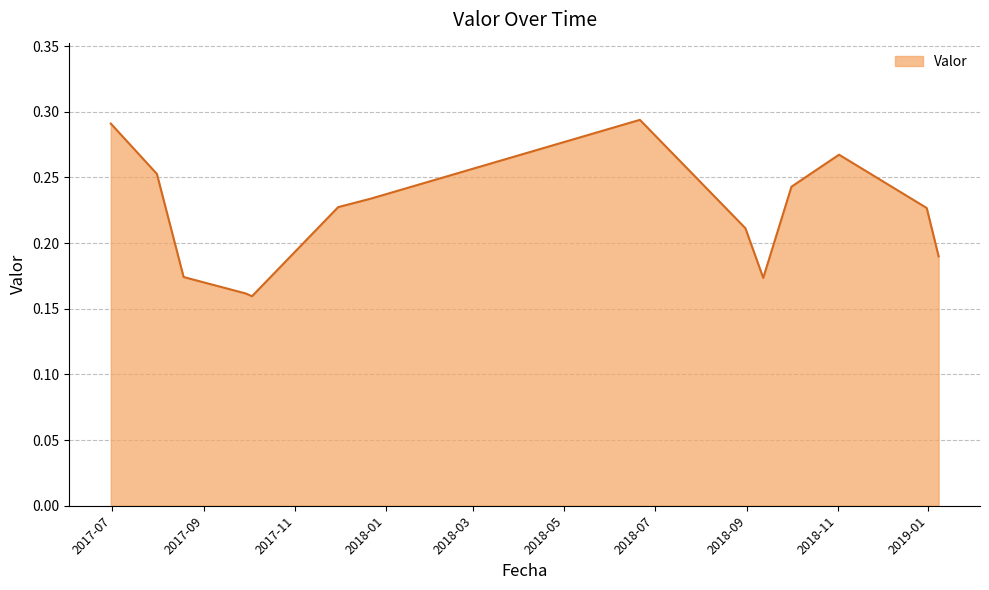

True or false: there are more than 0 points higher than both neighbors.

True